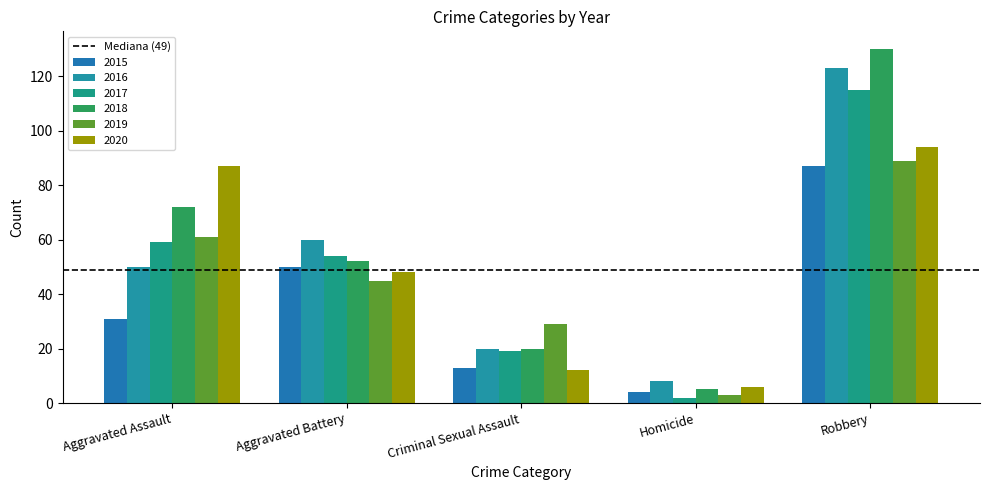

True or false: 2019 has a value of 14 at Aggravated Assault.

False